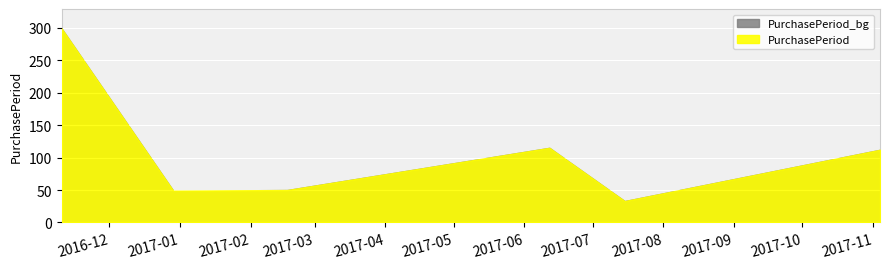

Where is the first local minimum?

2016-12-29